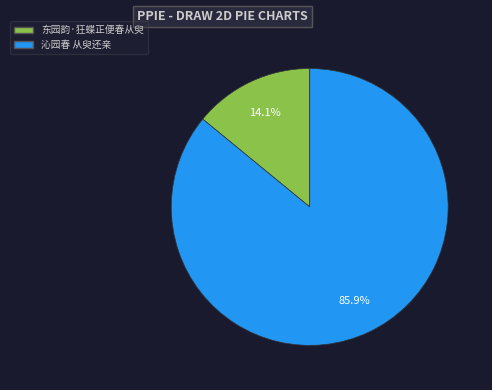

To the nearest percent, what portion does 沁园春 从臾还亲 represent?

86%